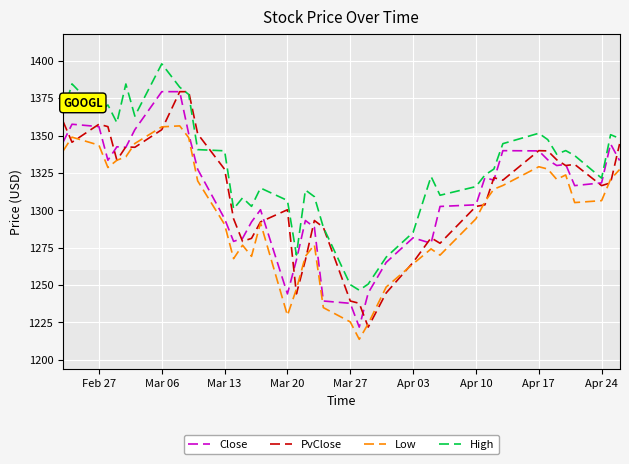

How many series are shown in this chart?

4